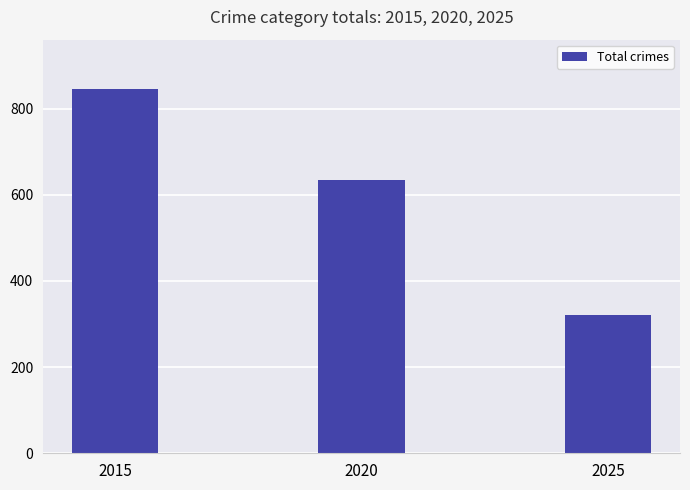

Rank the categories by value from highest to lowest.

2015, 2020, 2025